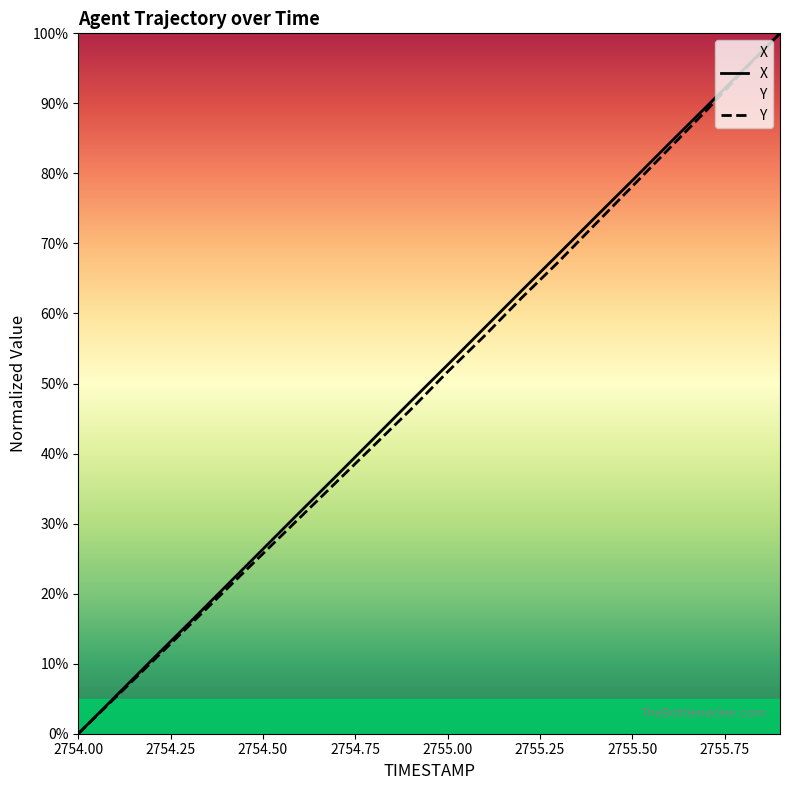

Which category has the lowest value across all series?

2754.00